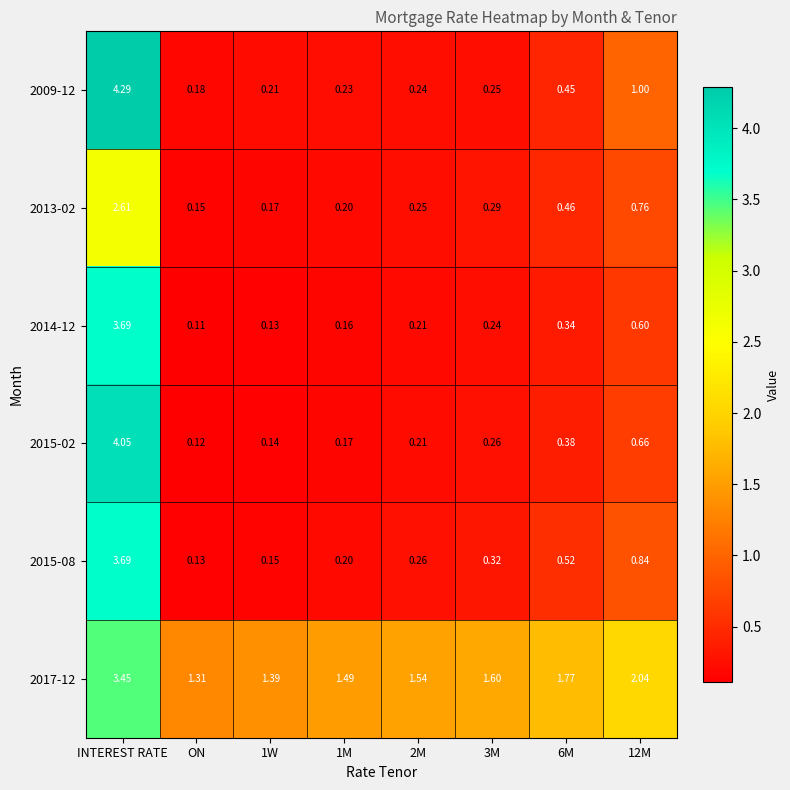

At which label does 2014-12 reach its minimum?

ON